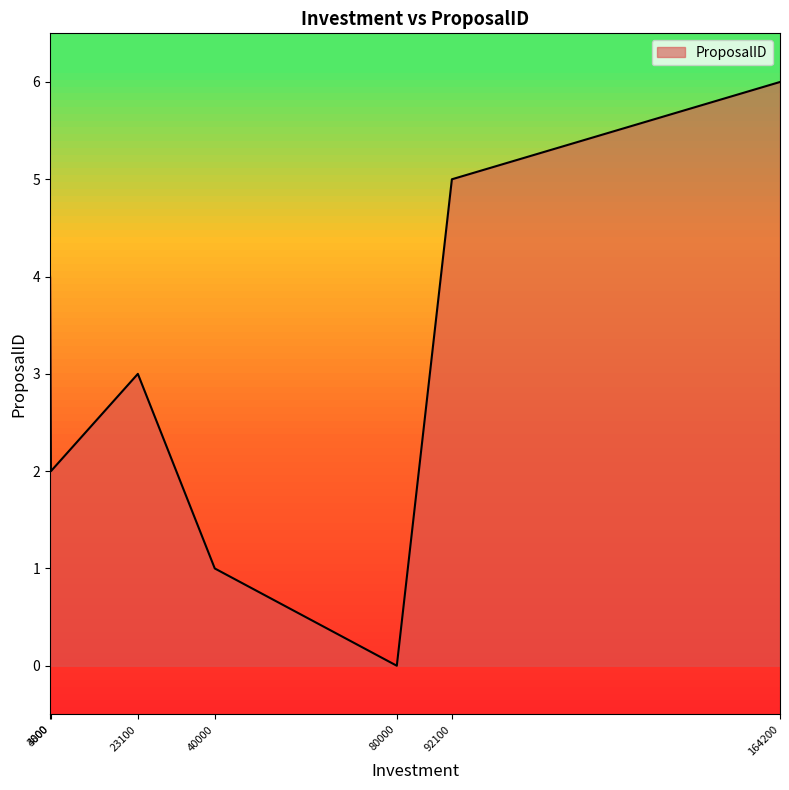

Count the values in the range 1 to 5.

5